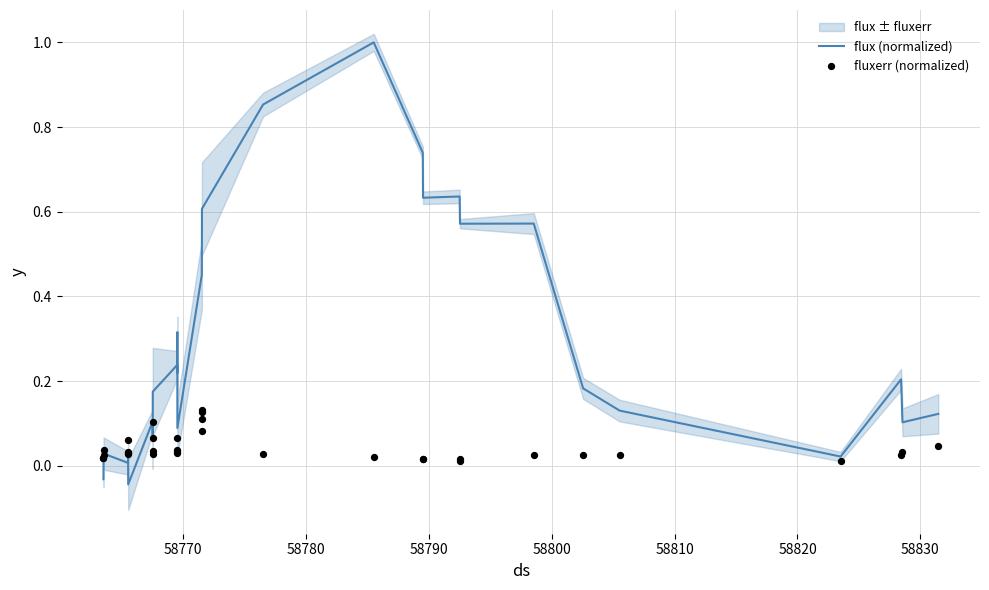

At how many categories does at least one series exceed 0?

33